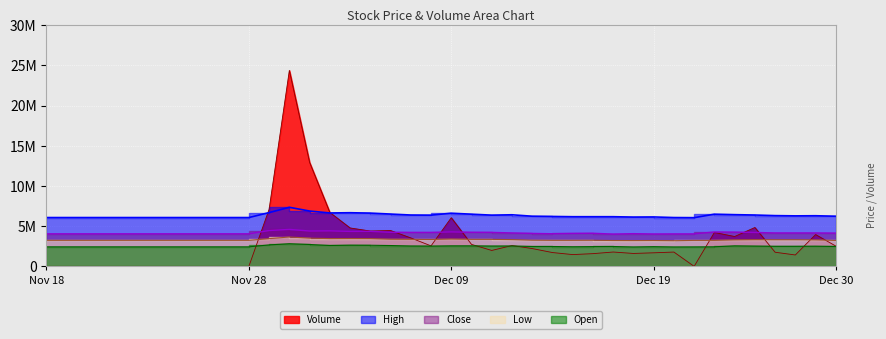

Which has a higher value, 2013-11-29 or 2013-12-25?

2013-12-25